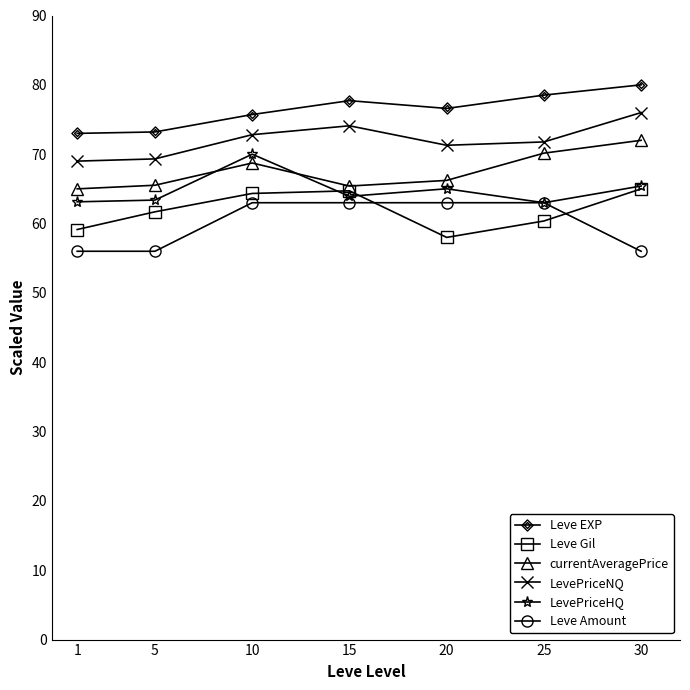

Count the number of data series in this chart.

6